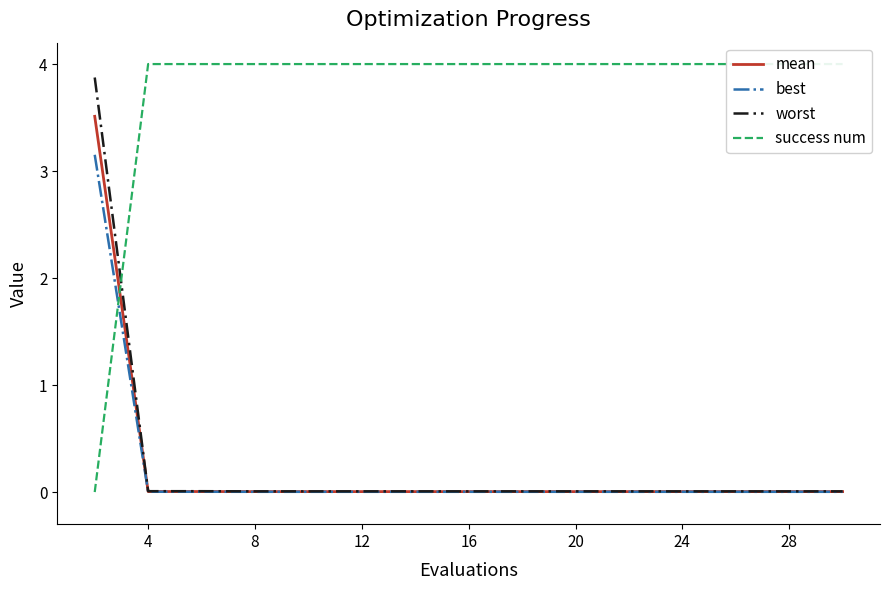

What is the maximum value for worst?

3.9